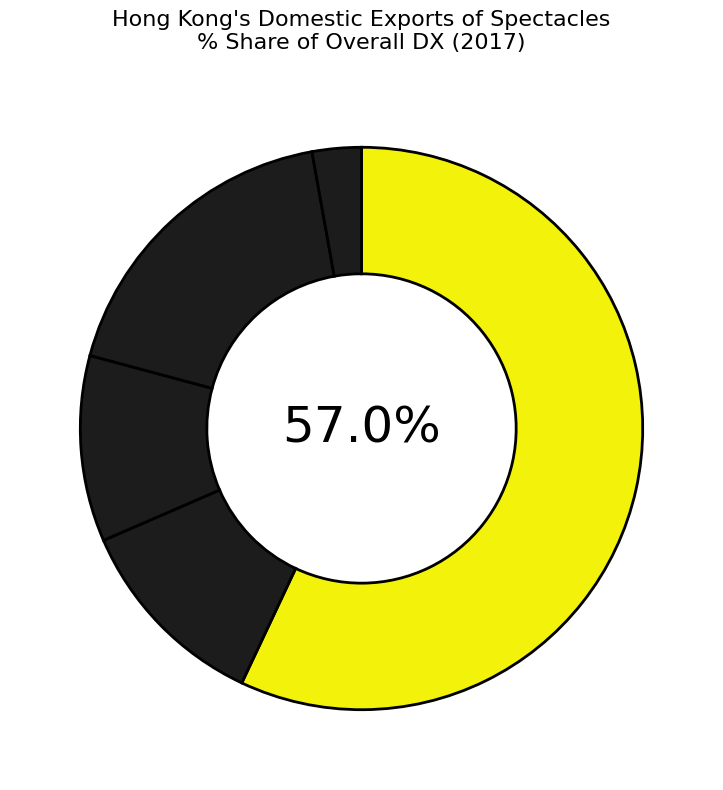

Does any single category account for the majority?

Yes